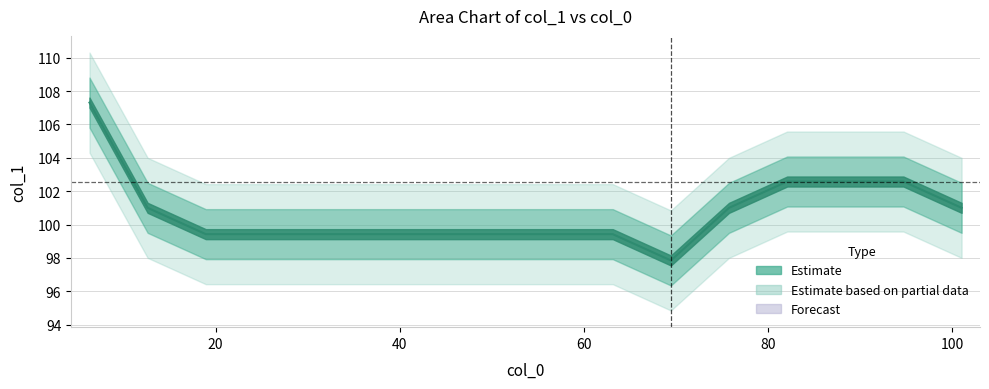

What is the minimum value shown in the chart?

97.8